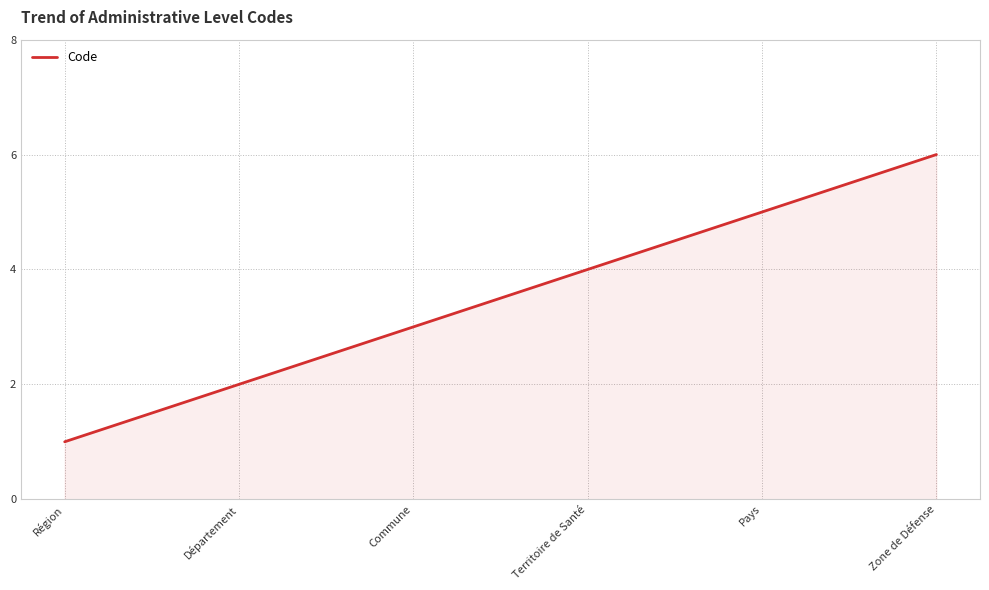

What is the difference between the second highest and minimum values?

4